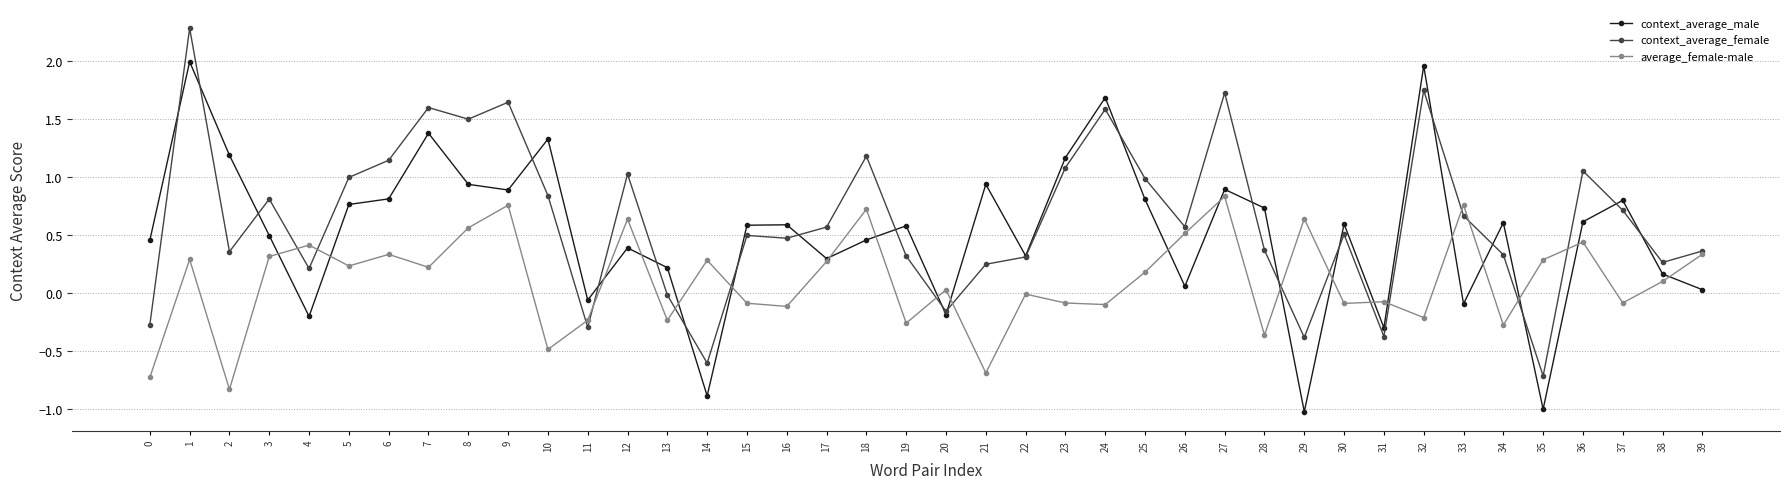

True or false: average_female-male has more than 0 interior local peaks.

True